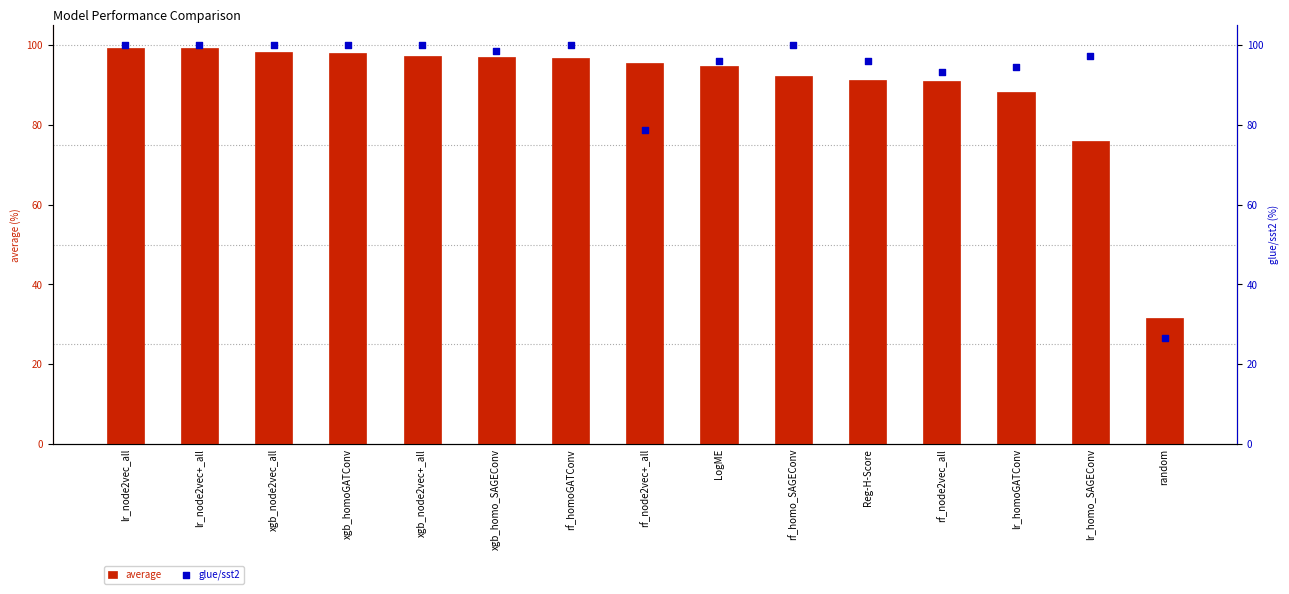

Which series reaches the minimum Y coordinate?

glue/sst2